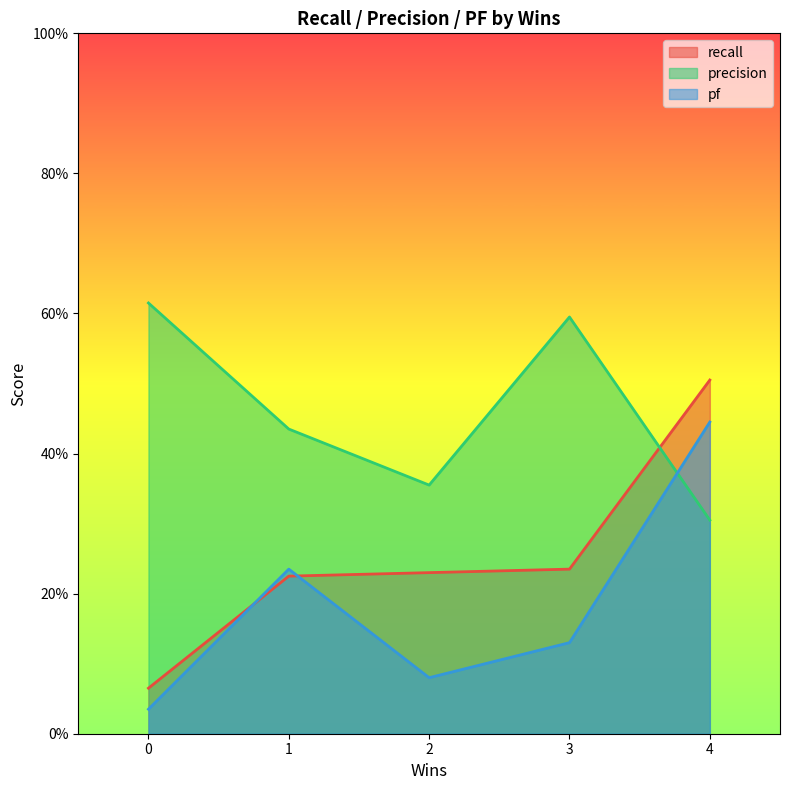

Rank the categories by pf value from highest to lowest.

4, 1, 3, 2, 0